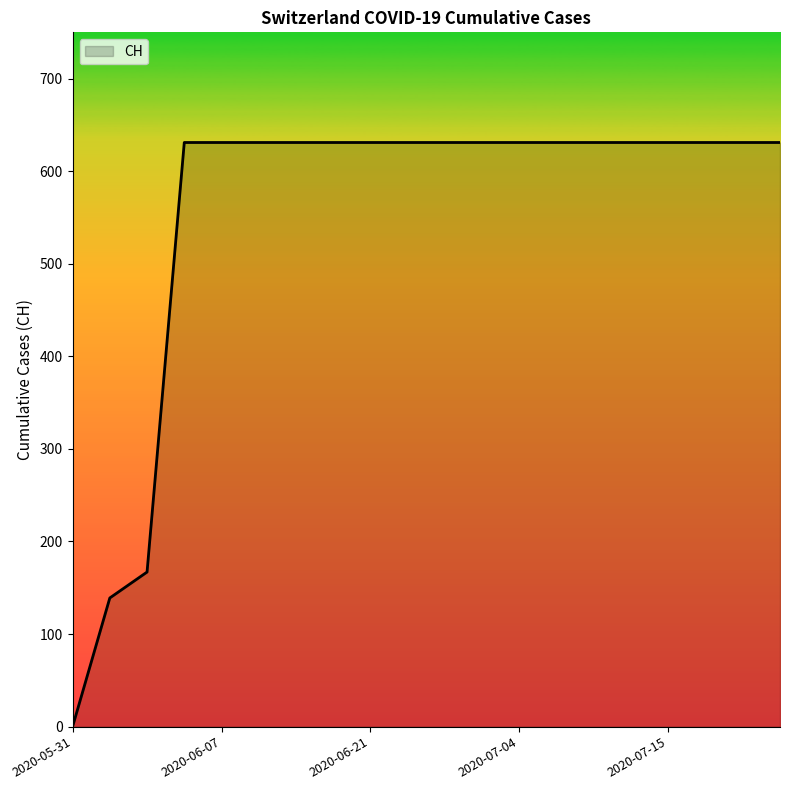

What is the difference between the maximum and minimum values?

631